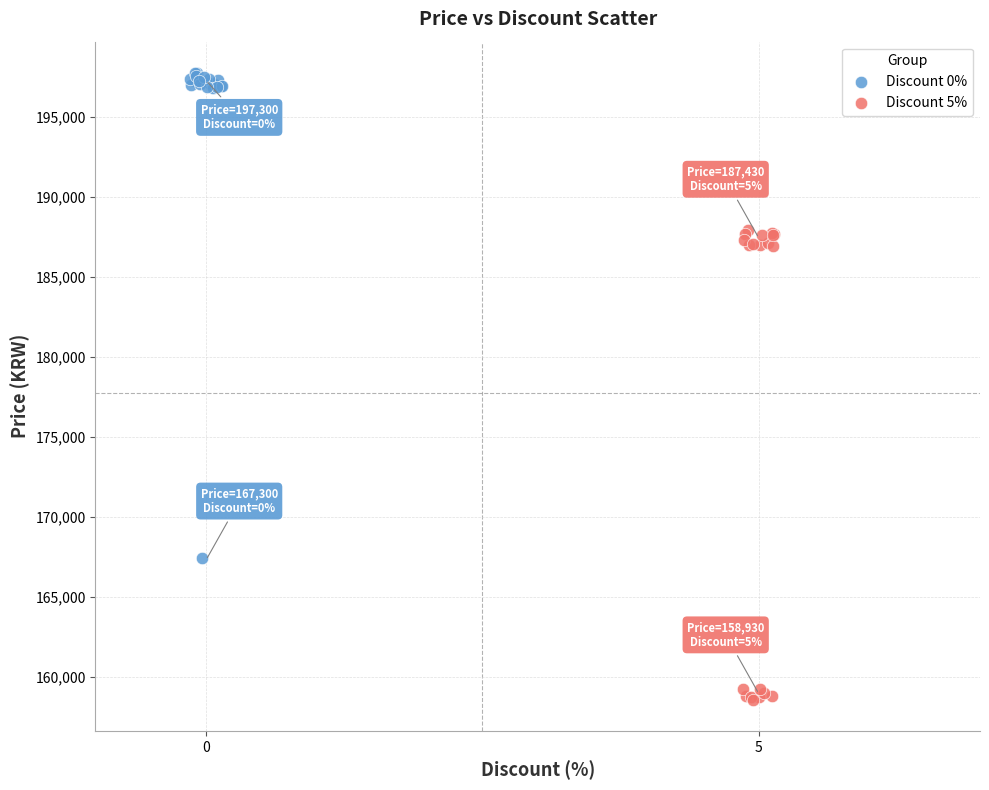

Which series contains the lowest Y value?

Discount 5%